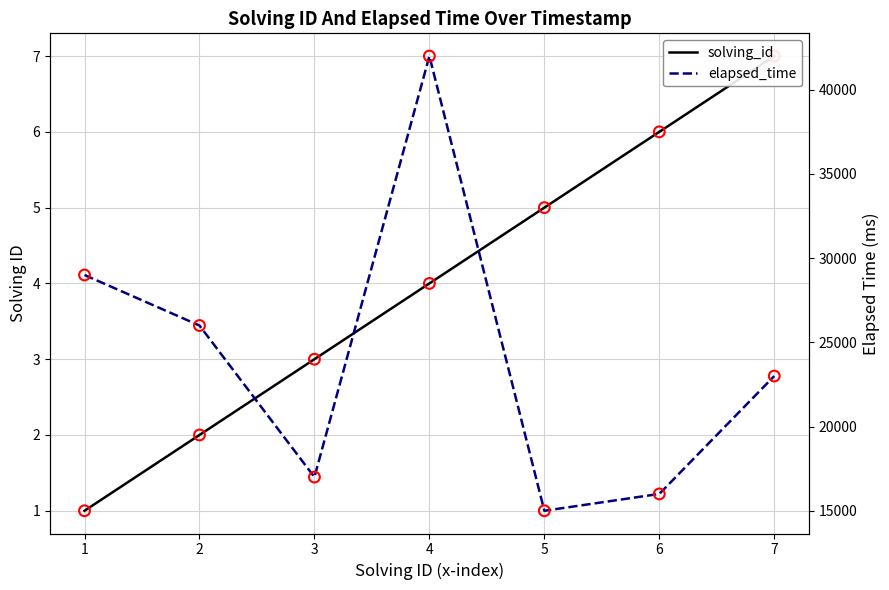

Which series contains the lowest Y value?

solving_id